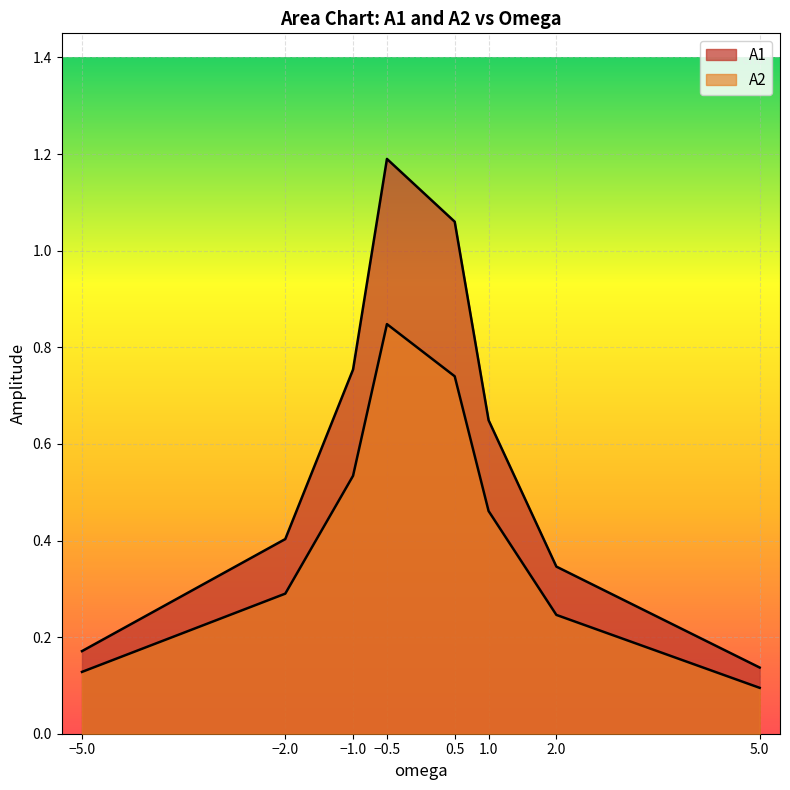

At which category does A2 reach its first local peak?

-0.5